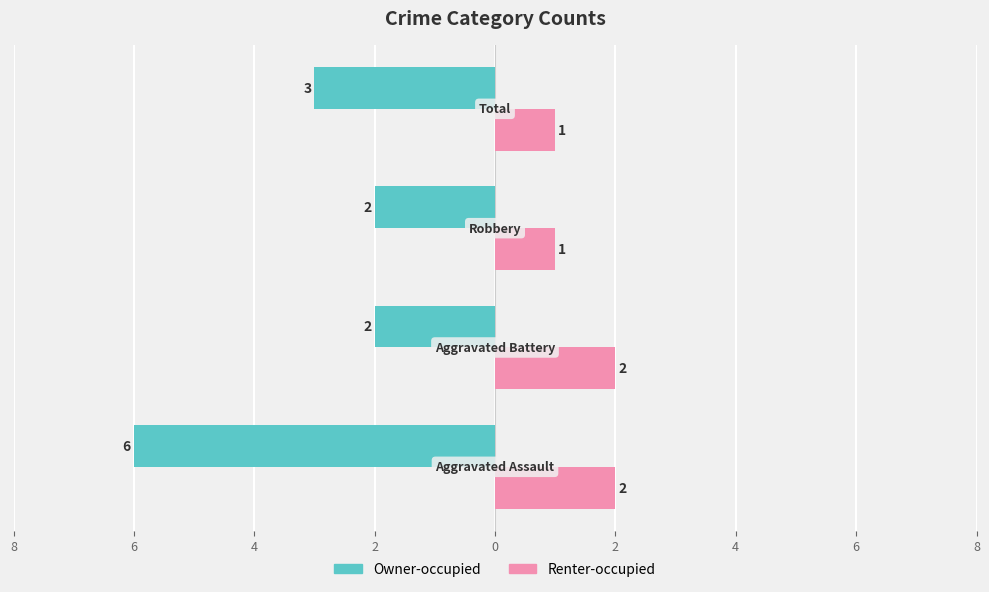

What is the lowest value of the Renter-occupied series?

1